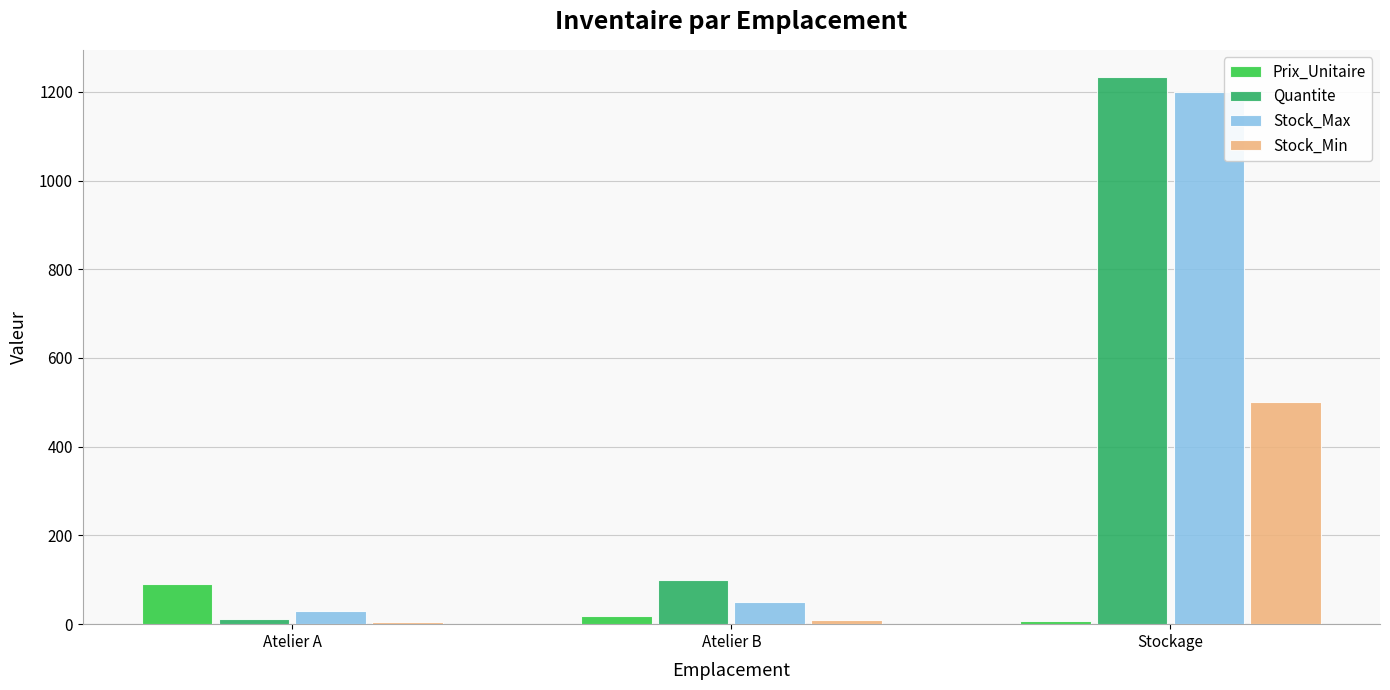

What is the sum of the Stock_Min values at Atelier A and Stockage?

505.0